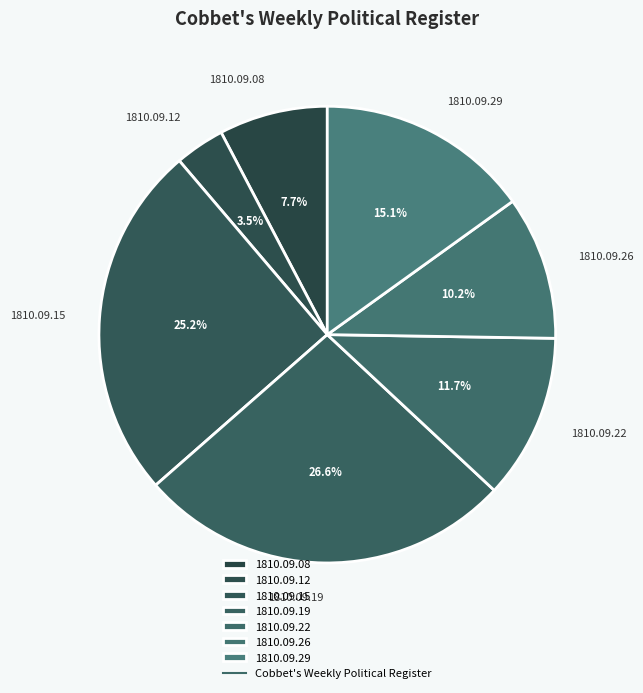

Is 1810.09.15 the majority of the pie?

No